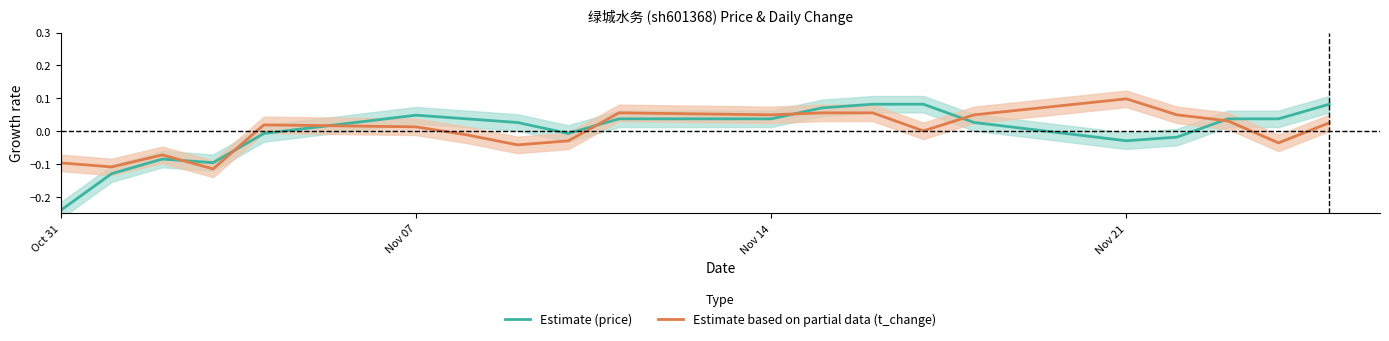

After their last crossing, which series has the higher values: Estimate based on partial data (t_change) or Estimate (price)?

Estimate (price)